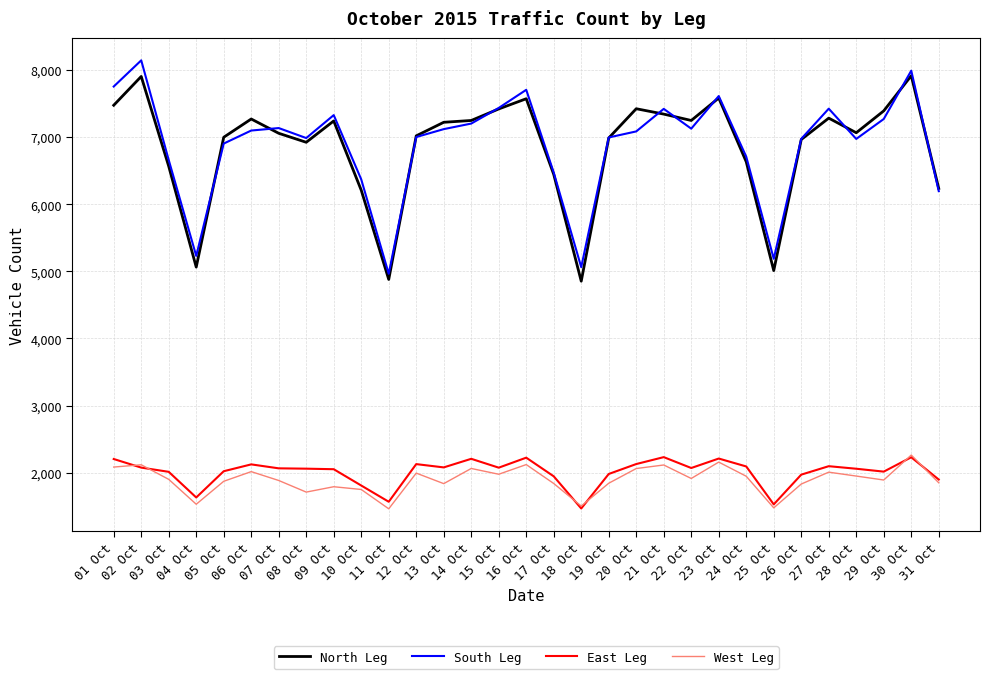

At which category does West Leg reach its first local valley?

04 Oct